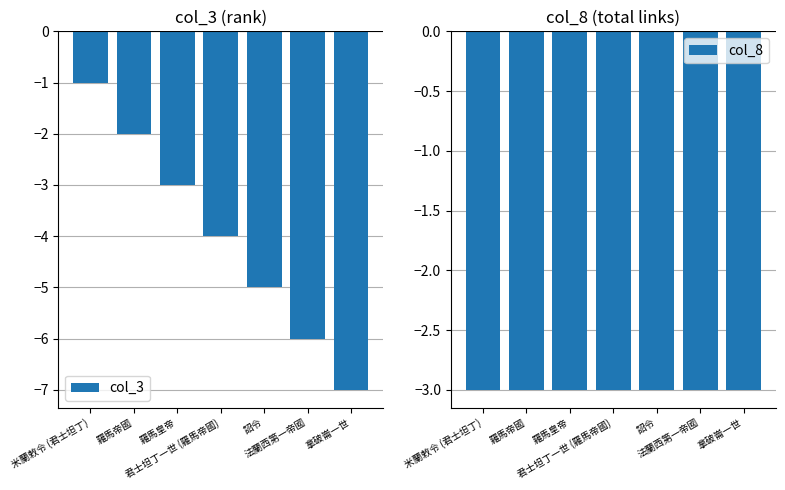

Which series has the largest range (max minus min)?

col_3